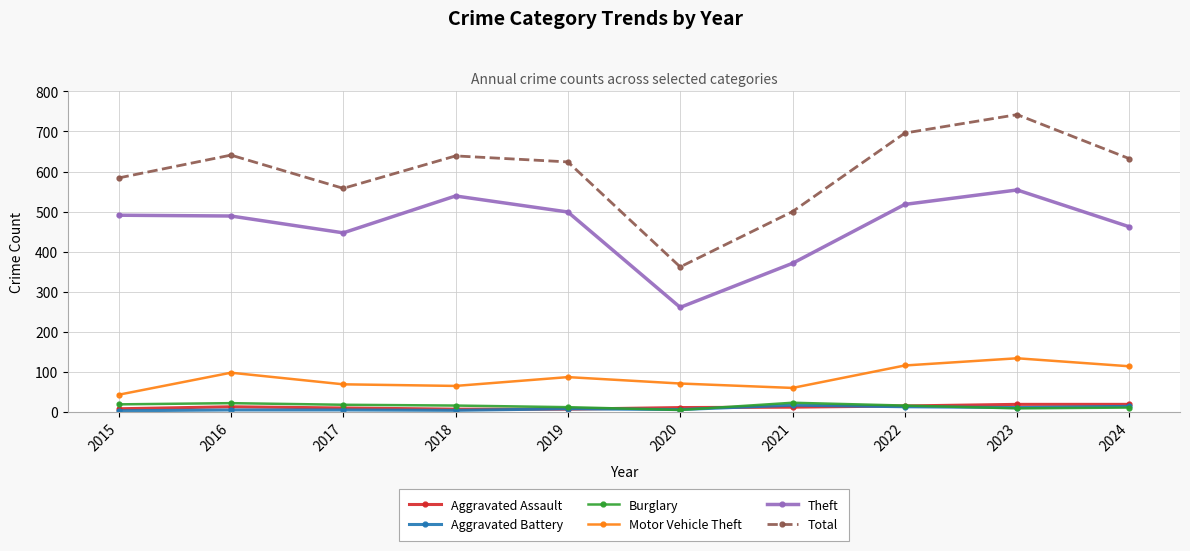

How many lines are shown in the chart?

6